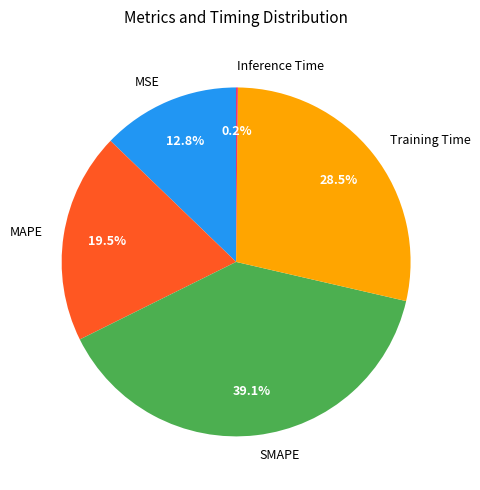

What is the total percentage of SMAPE and Training Time?

67.5%